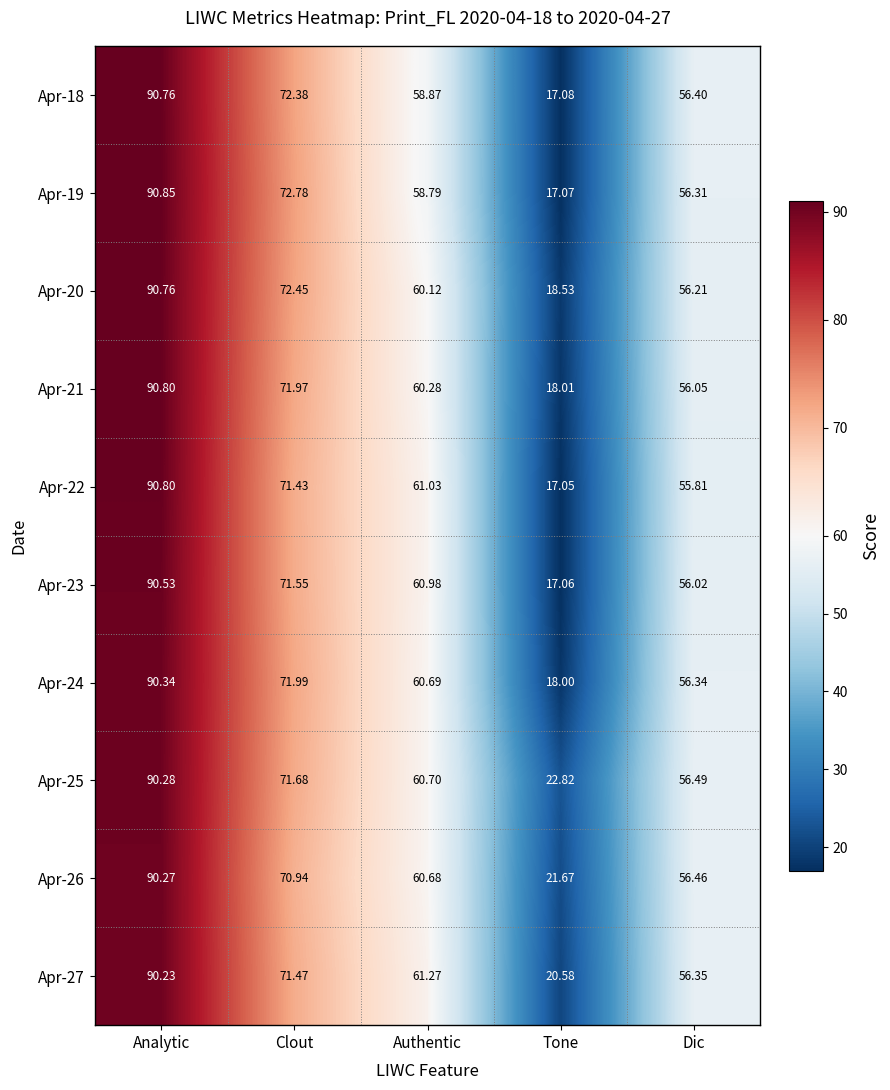

Where does the Apr-23 series first go above 60?

Analytic